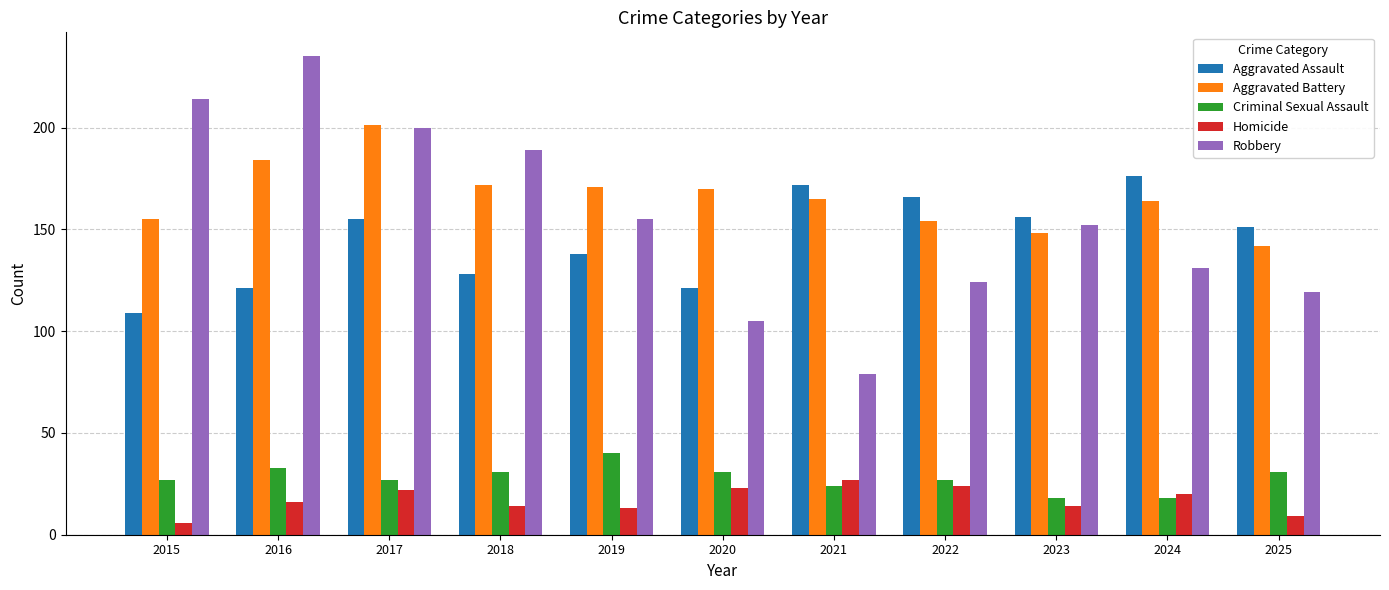

What is the sum of all Homicide values?

188